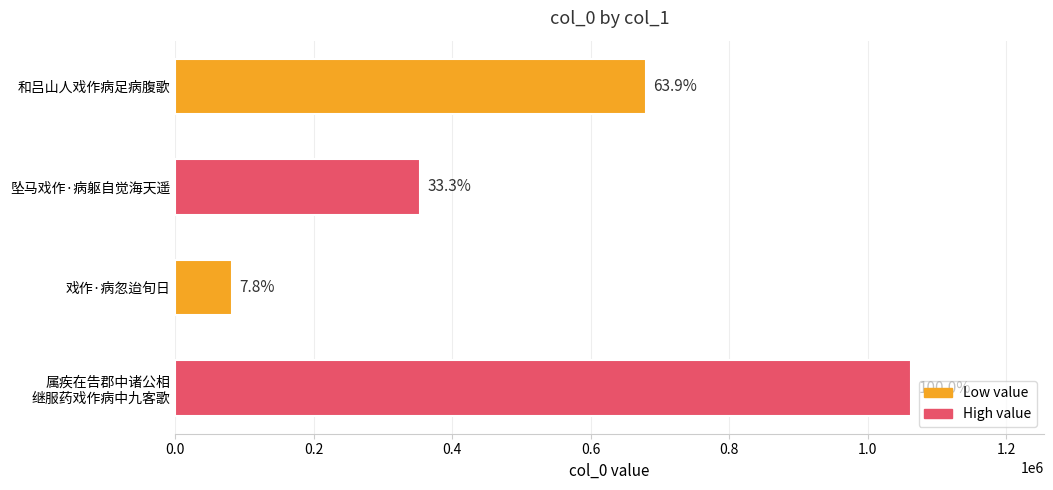

Are the bars horizontal?

Yes